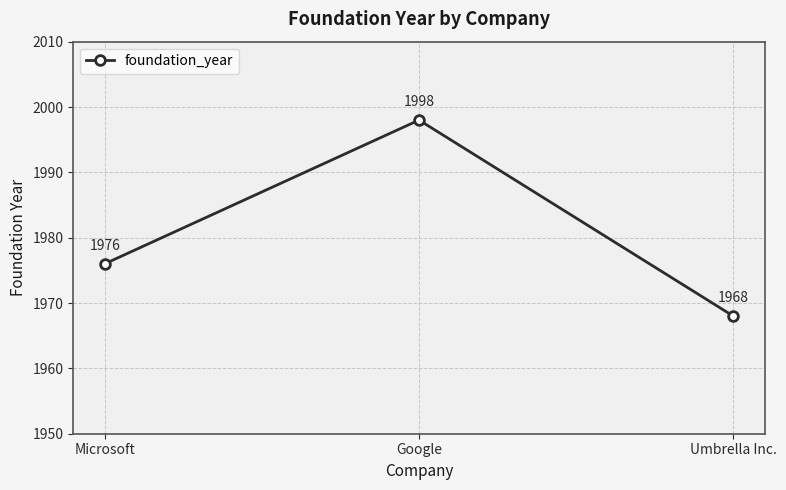

Is this an area chart (filled region under the line)?

No